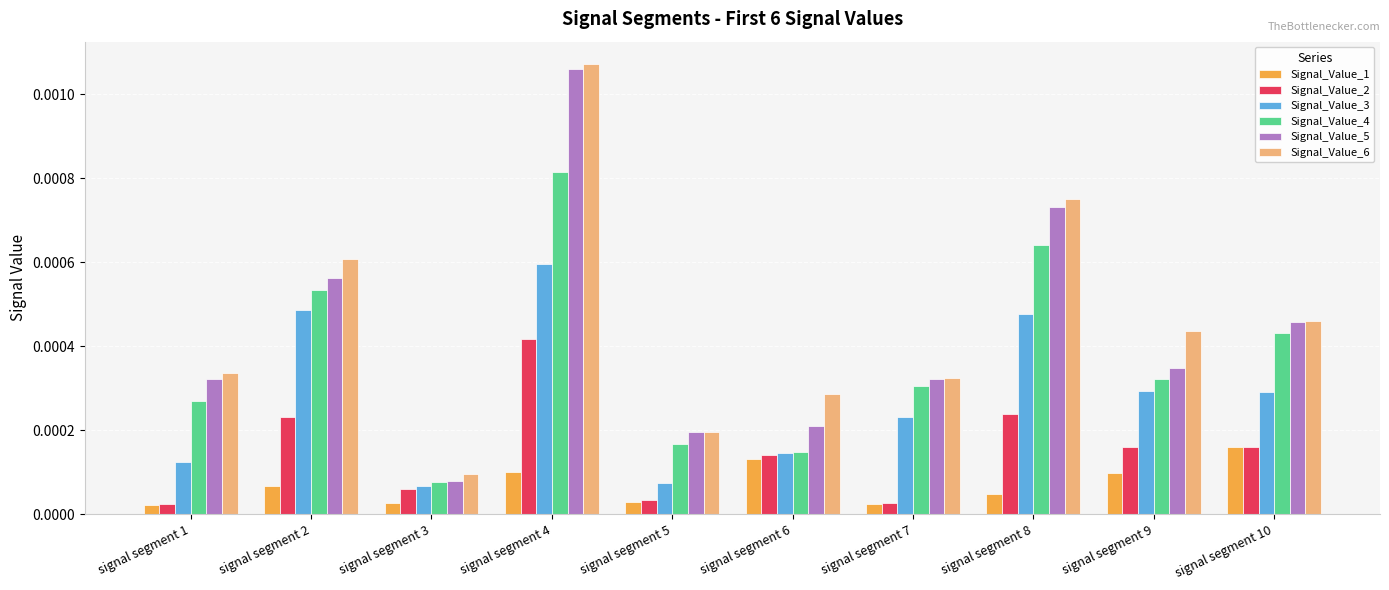

Is the value of Signal_Value_6 at signal segment 5 greater than the value of Signal_Value_4 at signal segment 4?

No